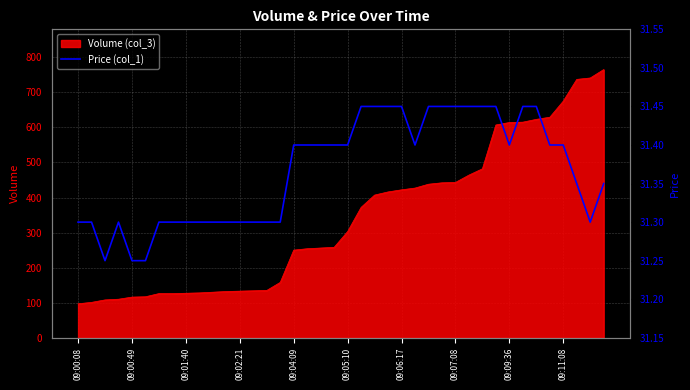

What is the highest value of the Volume (col_3) series?

765